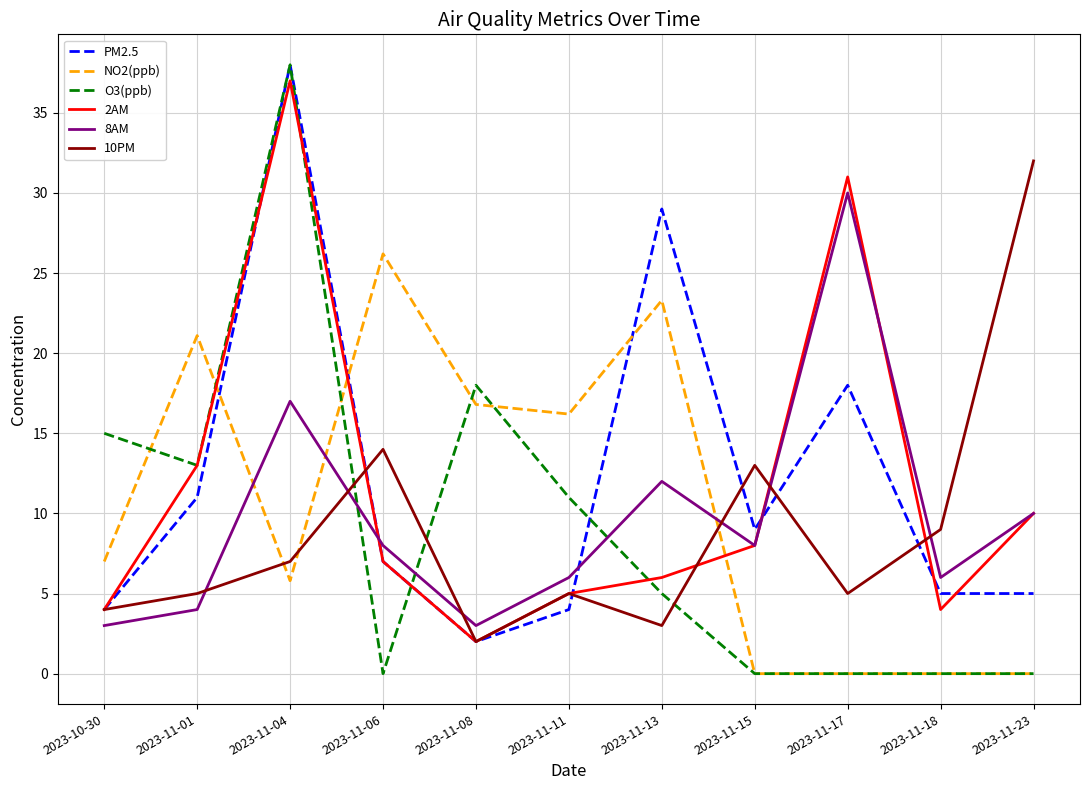

Which series ends up on top after the final intersection of 10PM and NO2(ppb)?

10PM